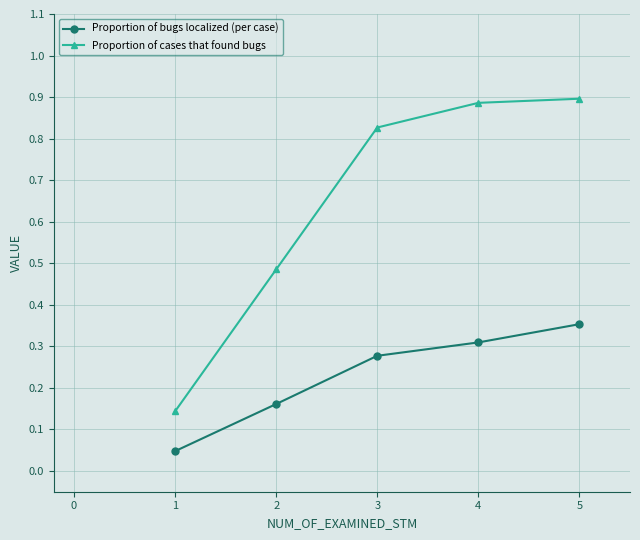

True or false: Proportion of bugs localized (per case) has more than 0 interior local peaks.

False